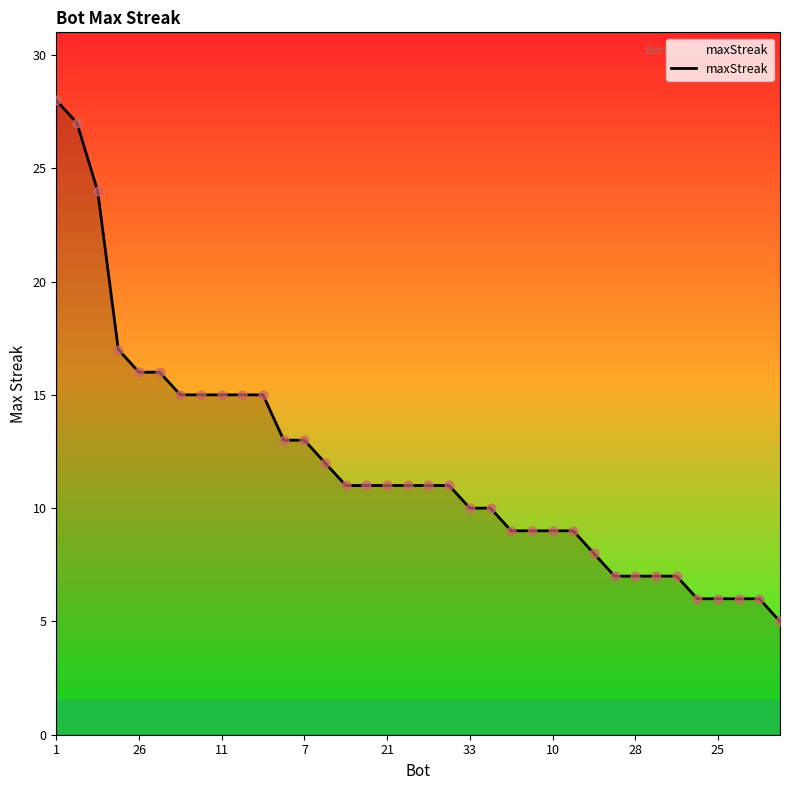

What is the greatest value displayed?

28